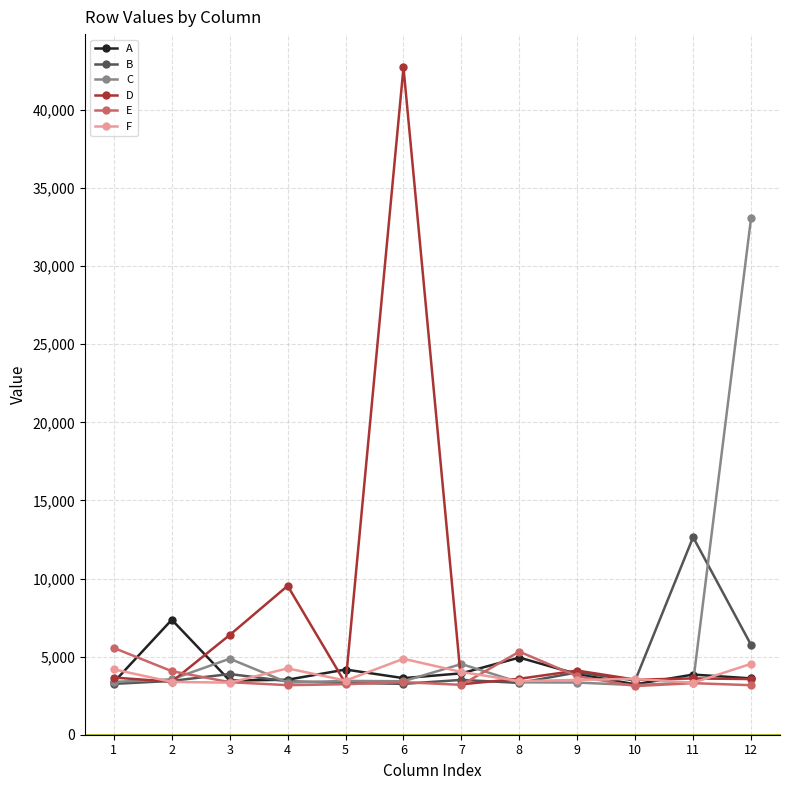

Is it true that B equals 3886 at 3?

True